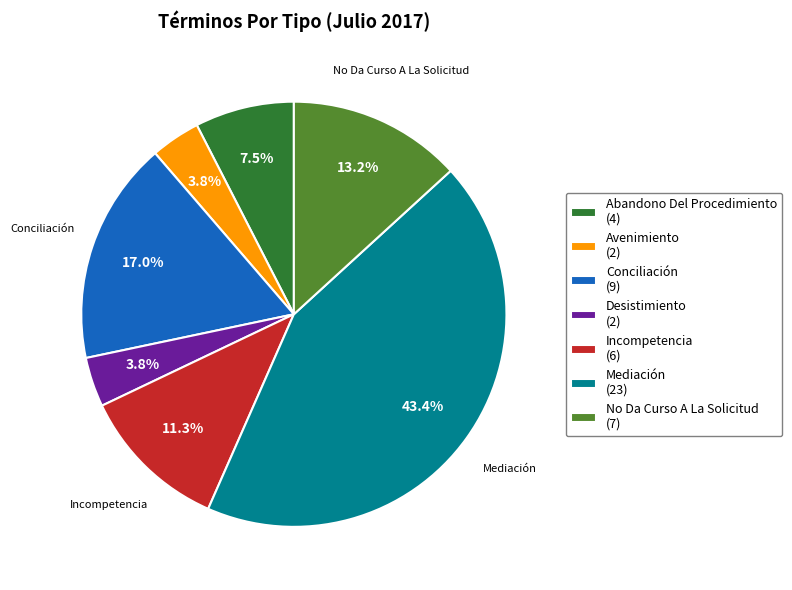

How many segments does this pie chart have?

7